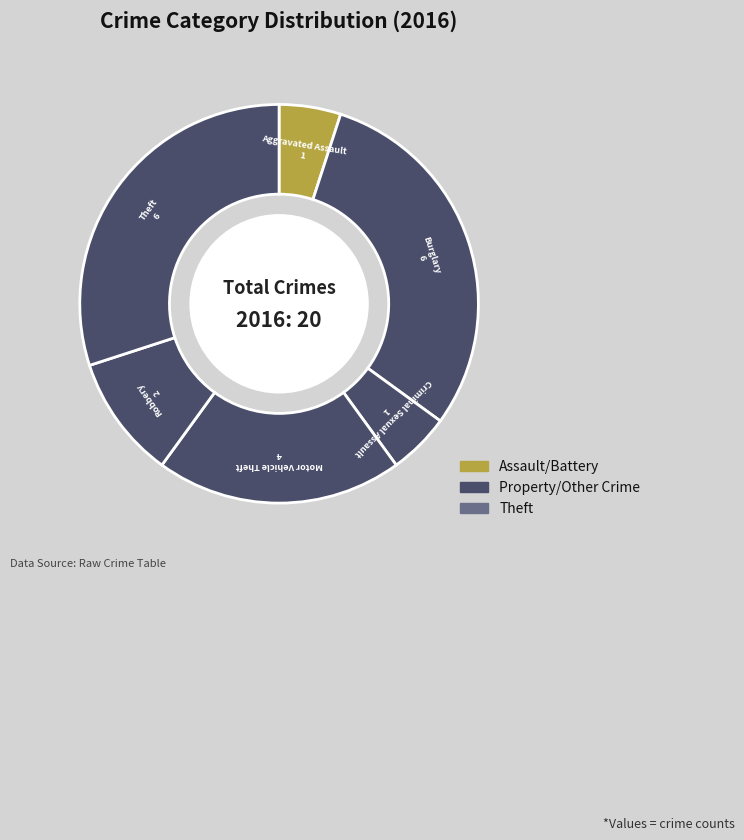

How many segments does this pie chart have?

6